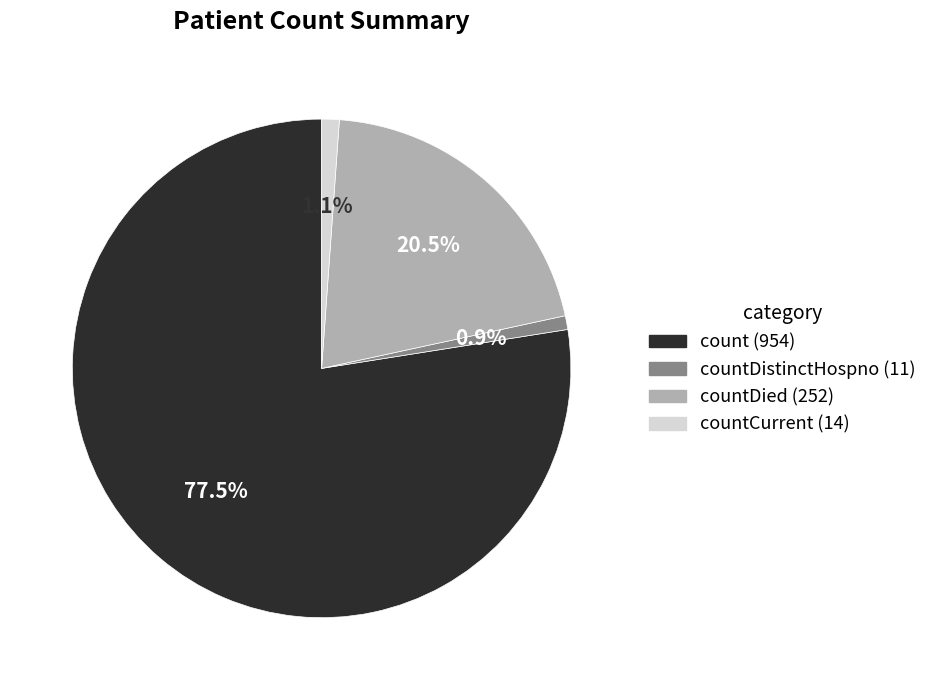

Does any single category account for the majority?

Yes